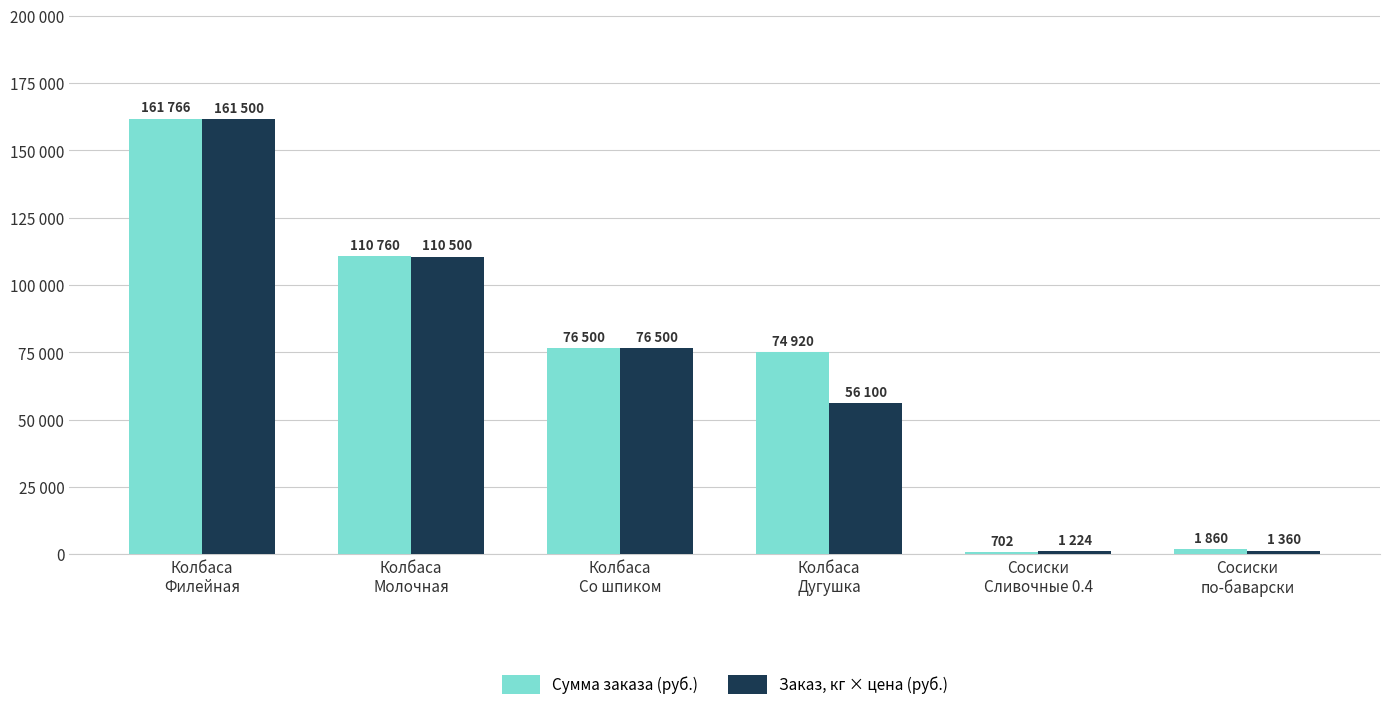

Where does the Сумма заказа (руб.) series first go above 76500?

Колбаса
Филейная